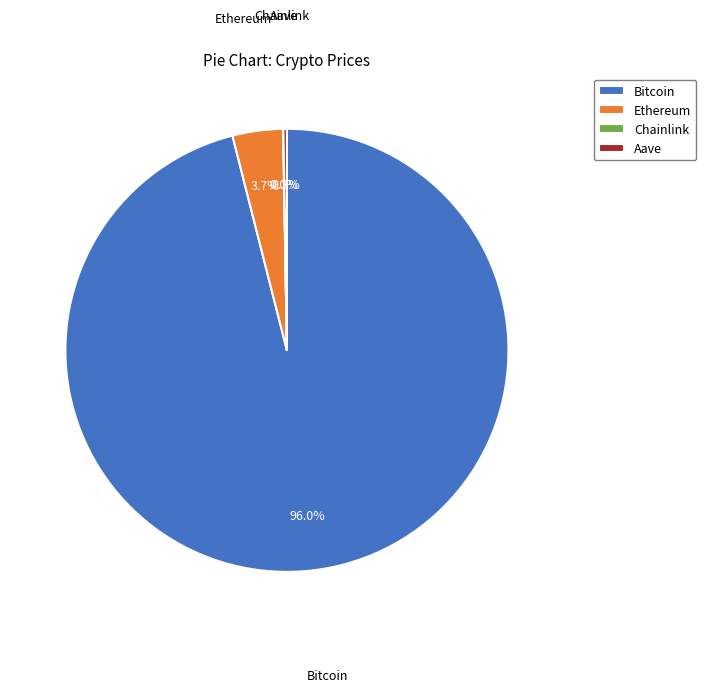

To the nearest percent, what is the difference between the largest and smallest slice percentages?

96%